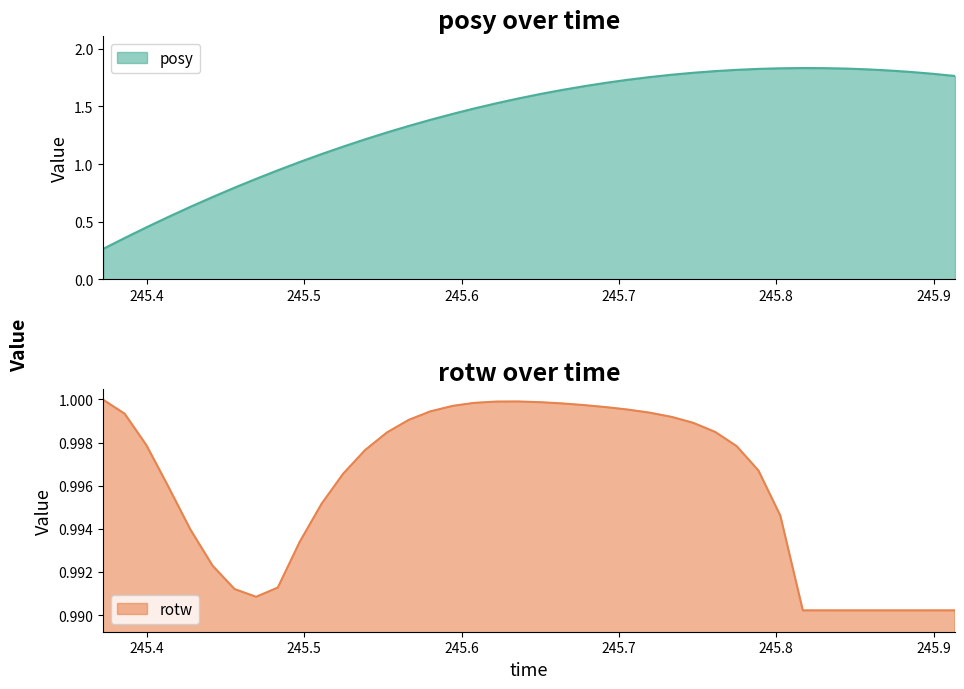

How many intersections are there between posy and rotw?

1